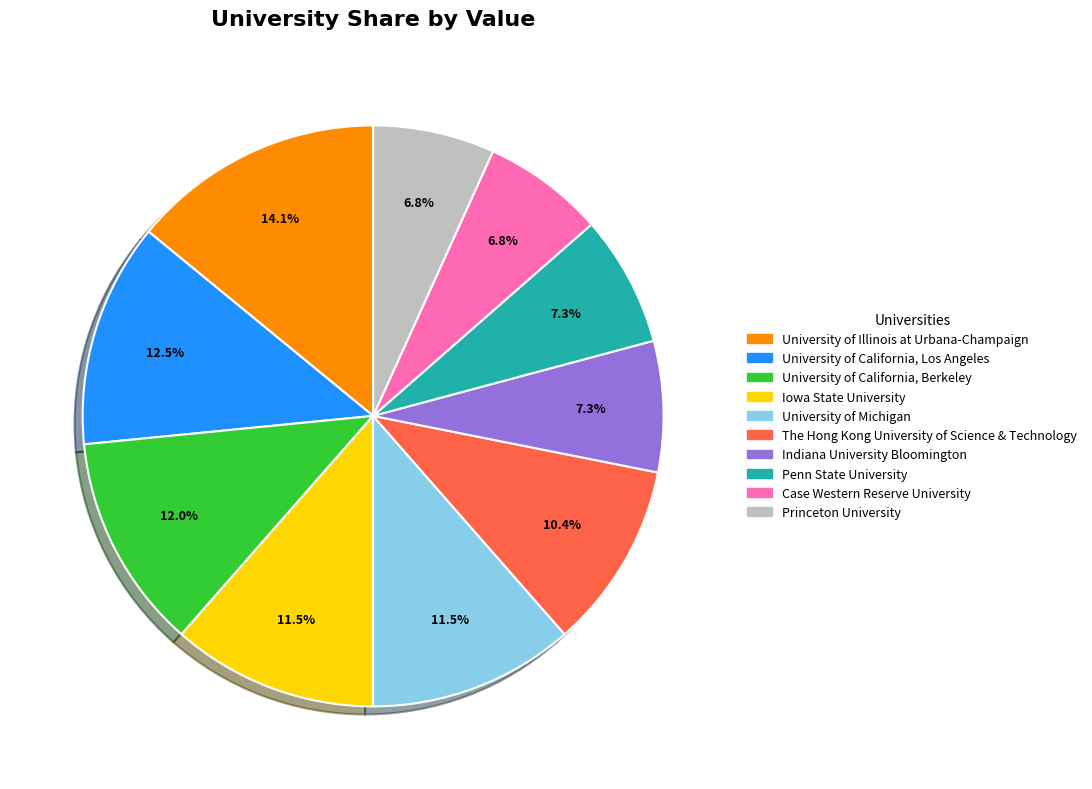

Is there any slice that represents more than half of the pie?

No